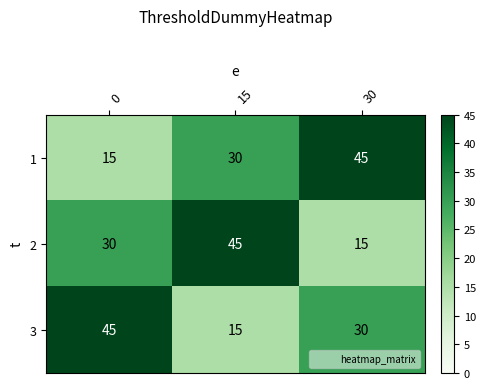

At how many categories does at least one series exceed 40?

3